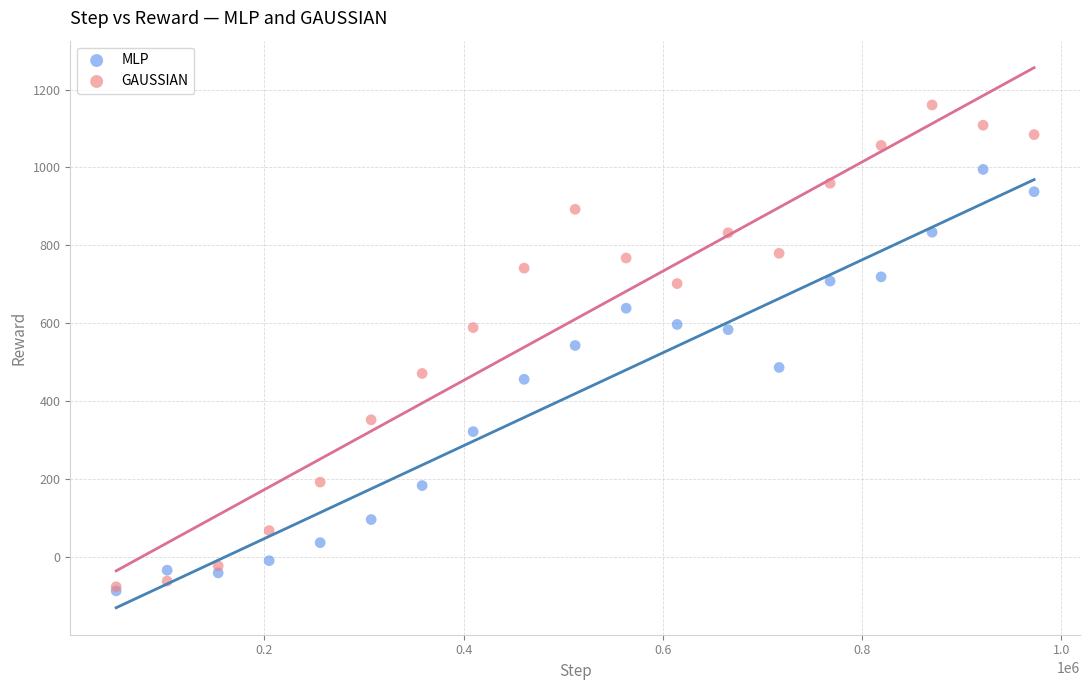

Which series has the widest spread of Y values?

GAUSSIAN